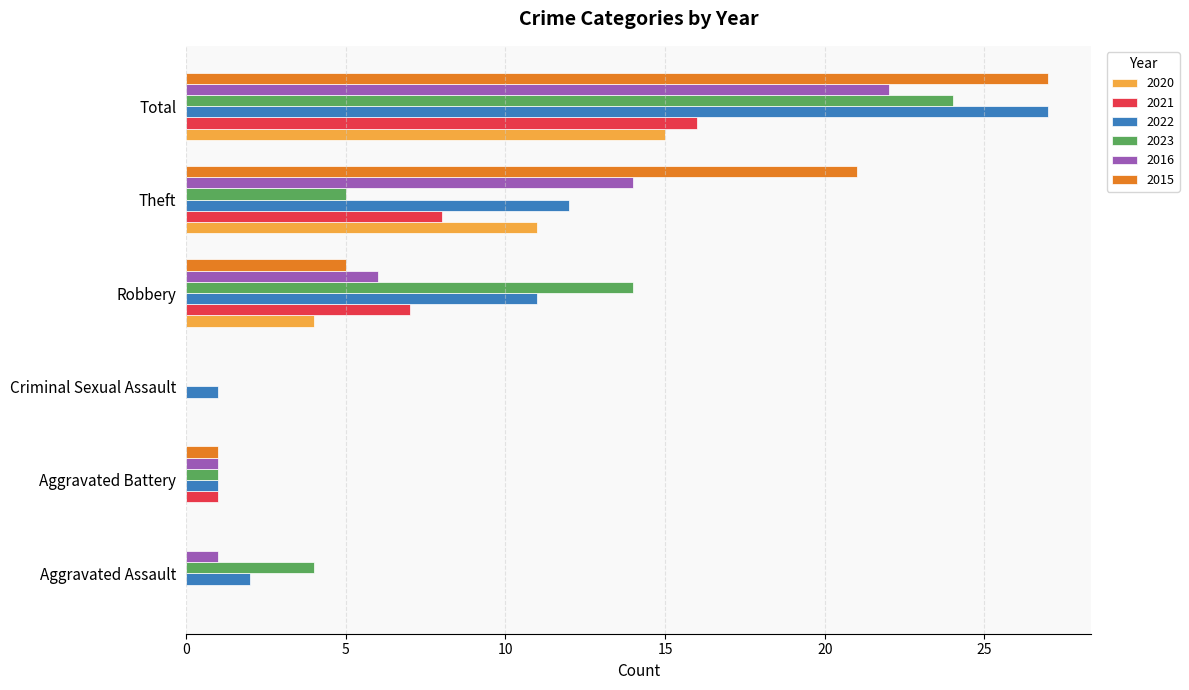

The value of 2021 at Robbery is 7. True or false?

True